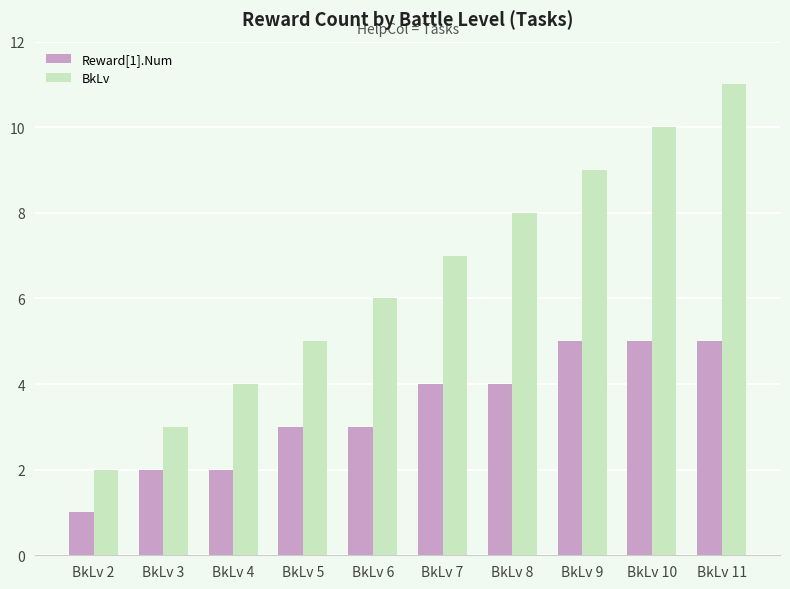

How many categories are shown in the chart?

10